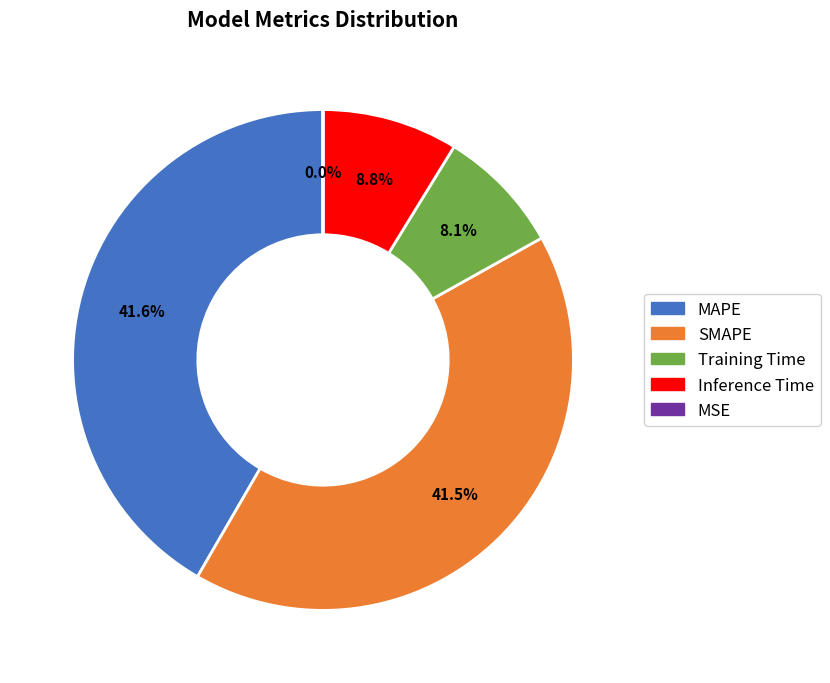

To the nearest percent, what is the difference between the SMAPE and Inference Time slice percentages?

33%